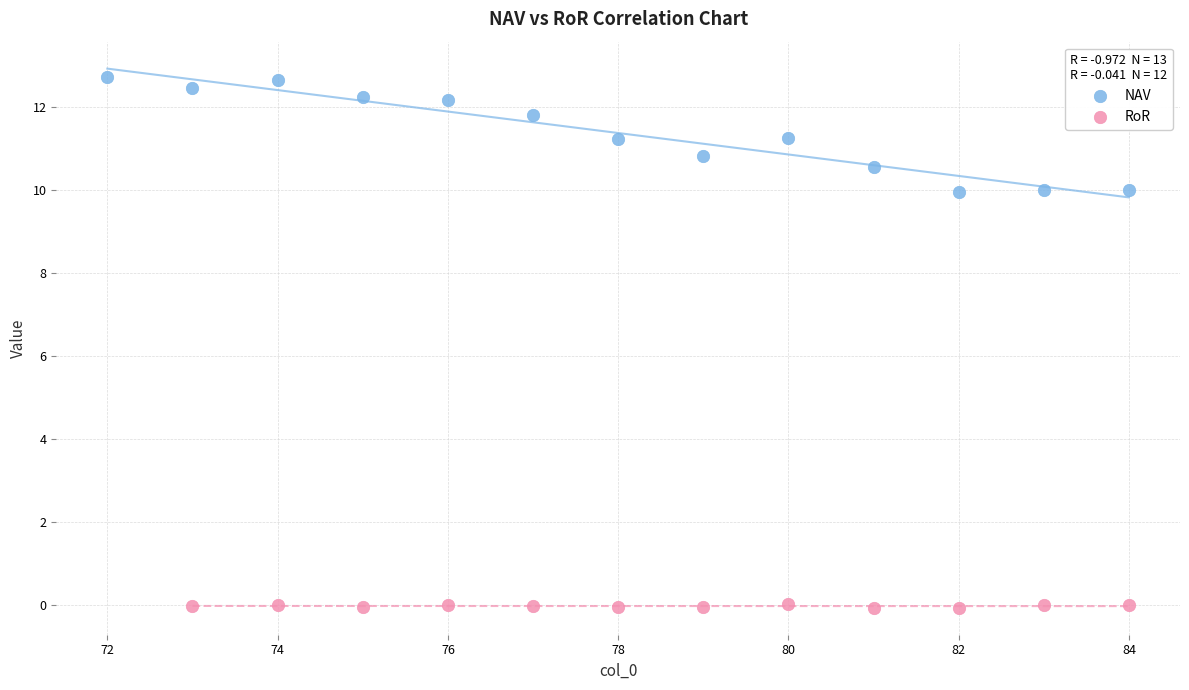

Which series reaches the maximum Y coordinate?

NAV